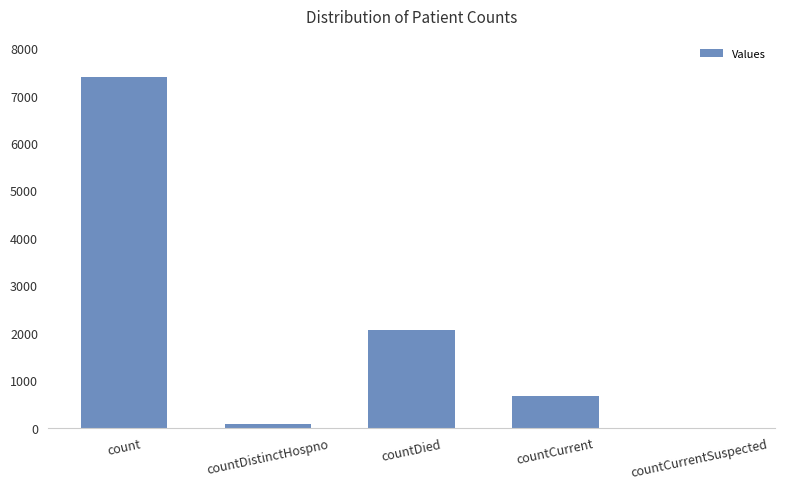

What is the maximum value shown in the chart?

7384